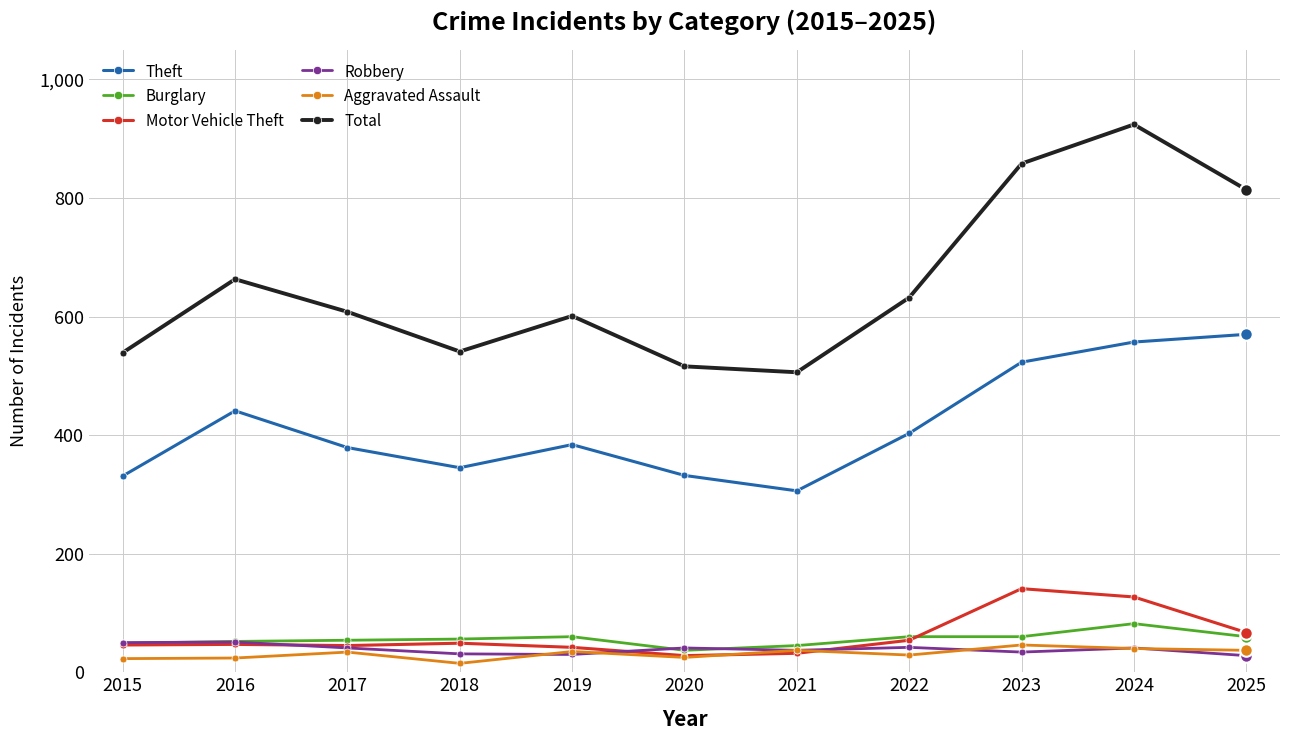

What is the value of the Burglary point at the 9th from the left?

60